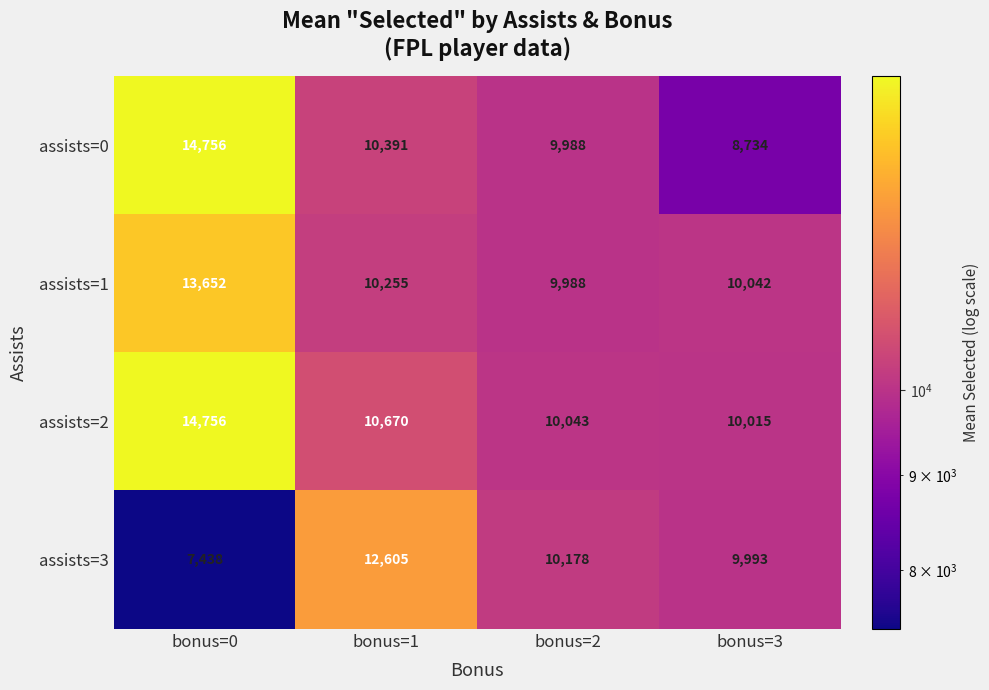

What is the spread (max minus min) of values at bonus=3?

1308